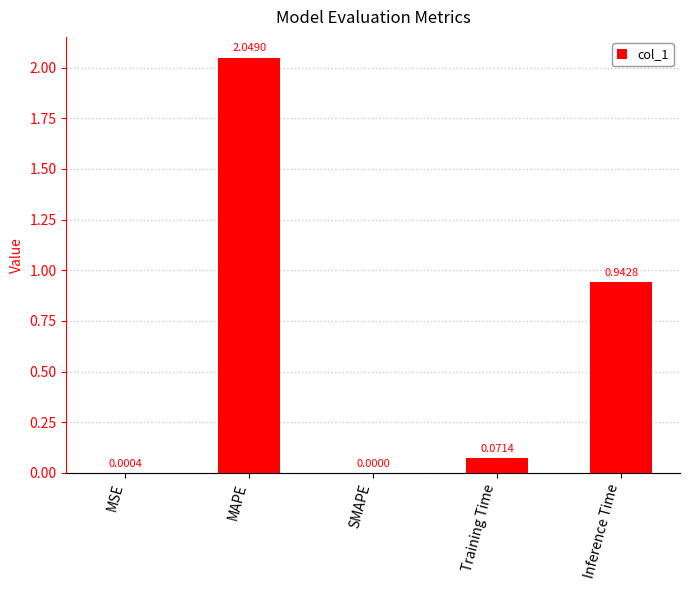

Which category has the highest value across all series?

MAPE